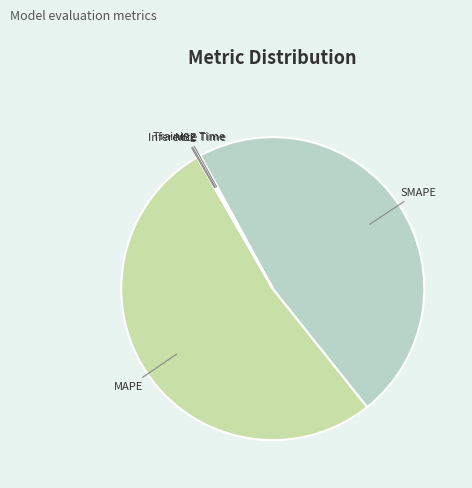

Is it true that SMAPE is 47% of the pie?

True